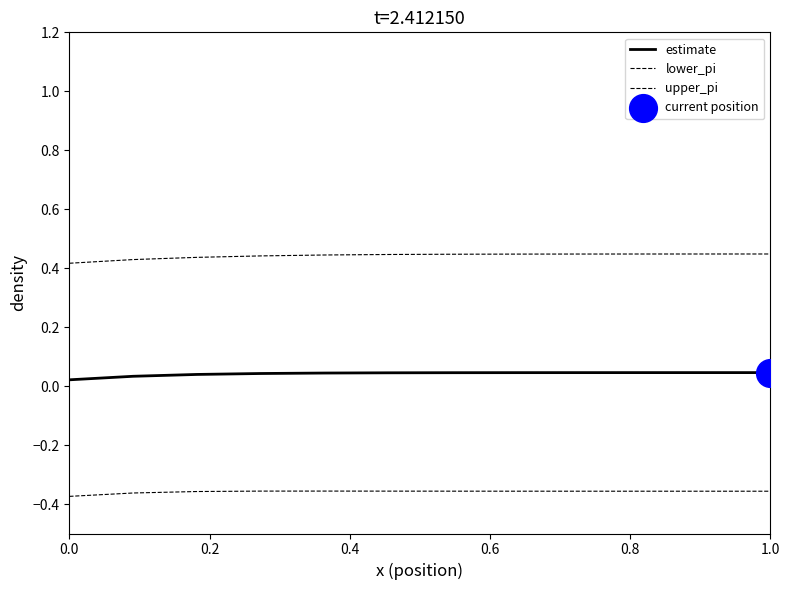

How many lines are shown in the chart?

3